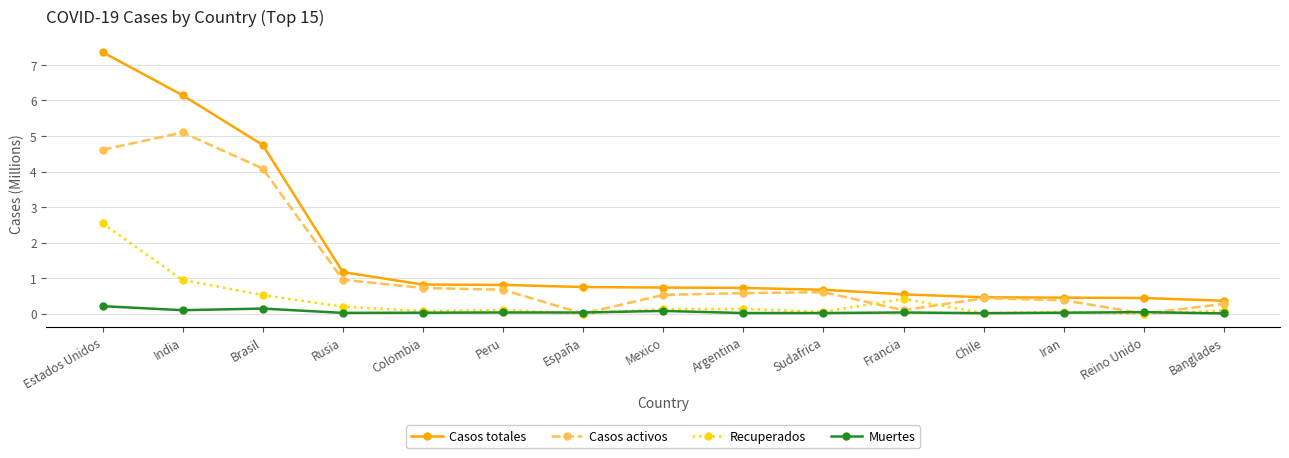

At which category is the sum across all series the highest?

Estados Unidos